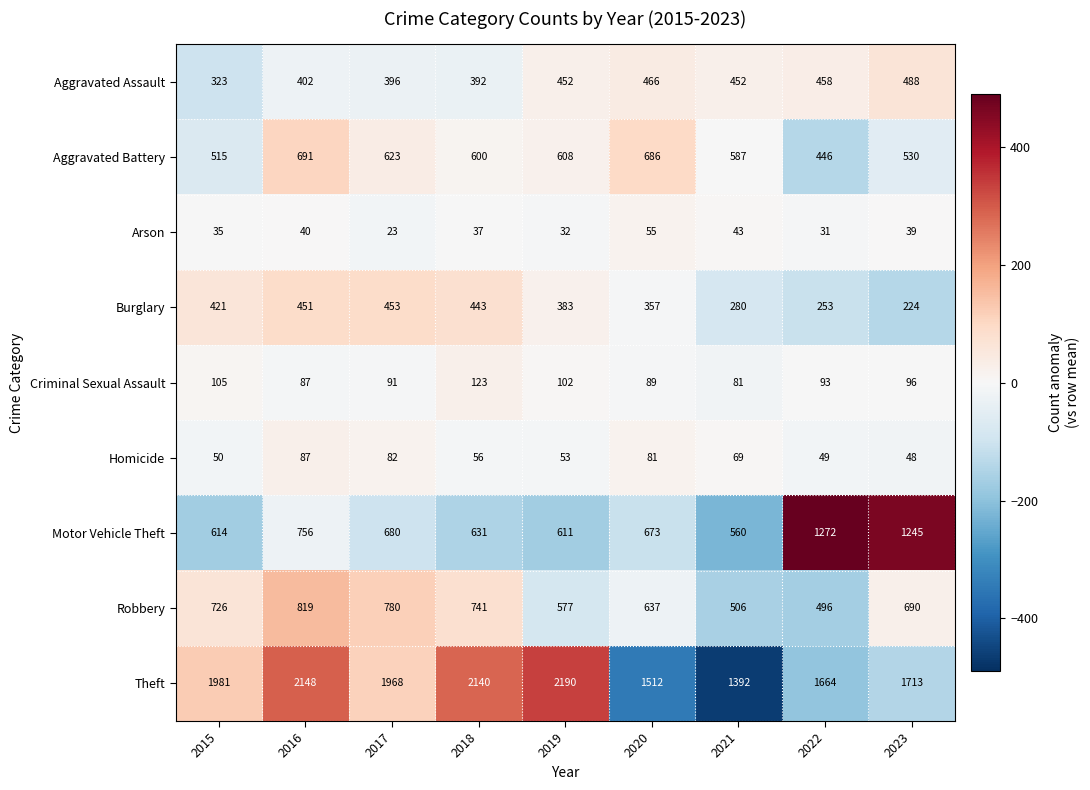

Which series has the largest total across all categories?

Theft